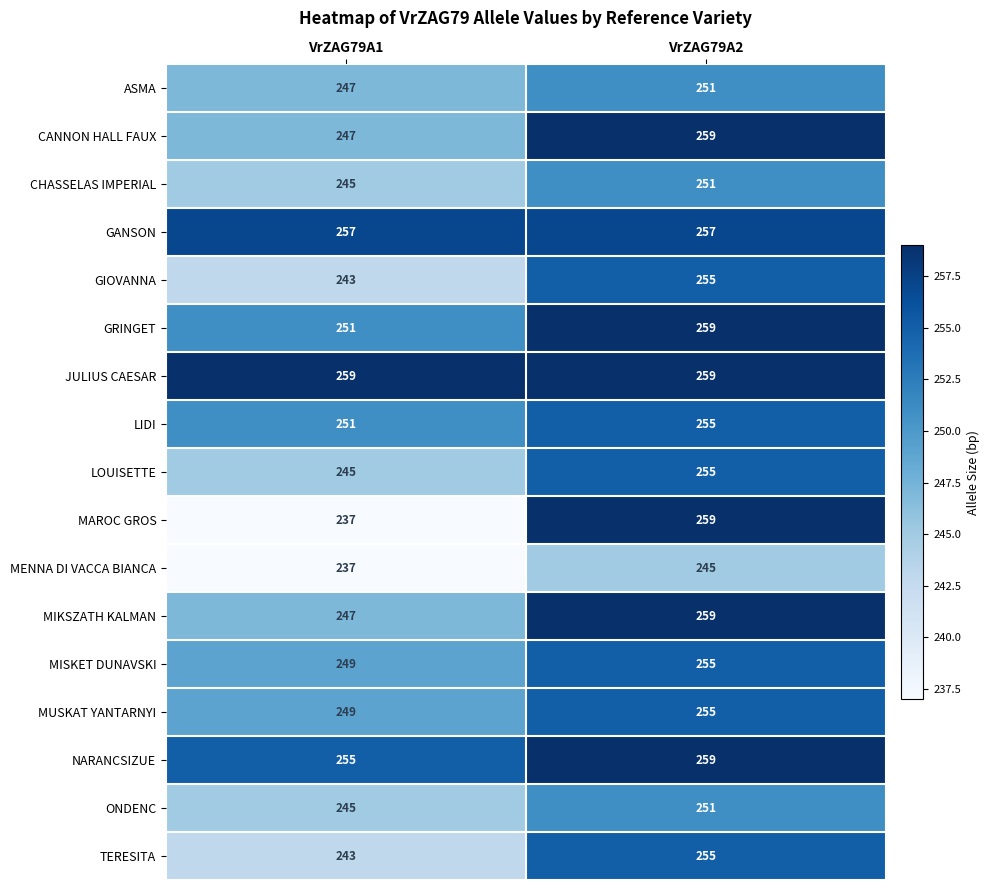

What is the approximate value of LIDI at VrZAG79A1?

251